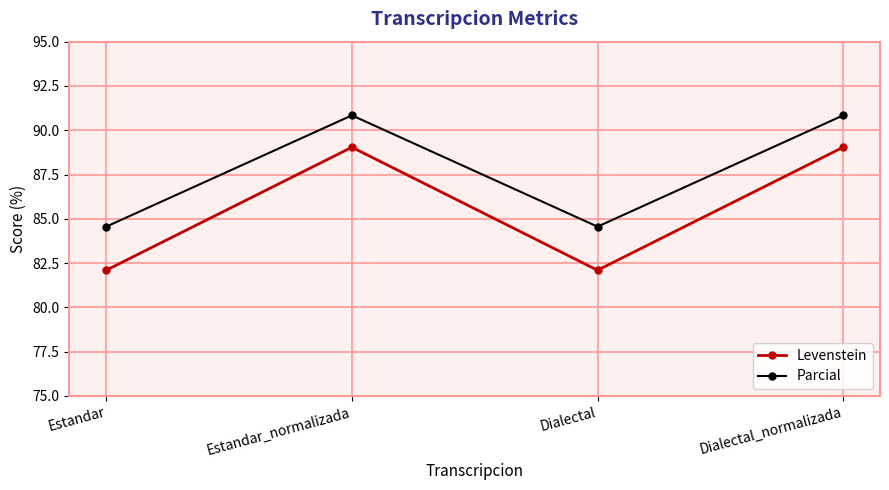

Which series has the largest total across all categories?

Parcial